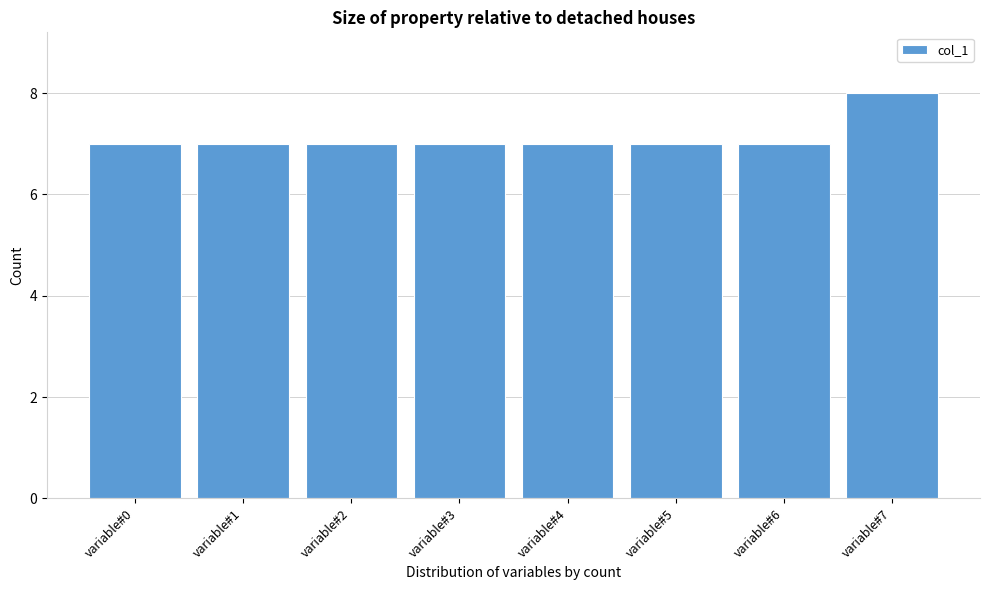

Reading left to right, list all the values displayed in this chart.

variable#0=7	variable#1=7	variable#2=7	variable#3=7	variable#4=7	variable#5=7	variable#6=7	variable#7=8